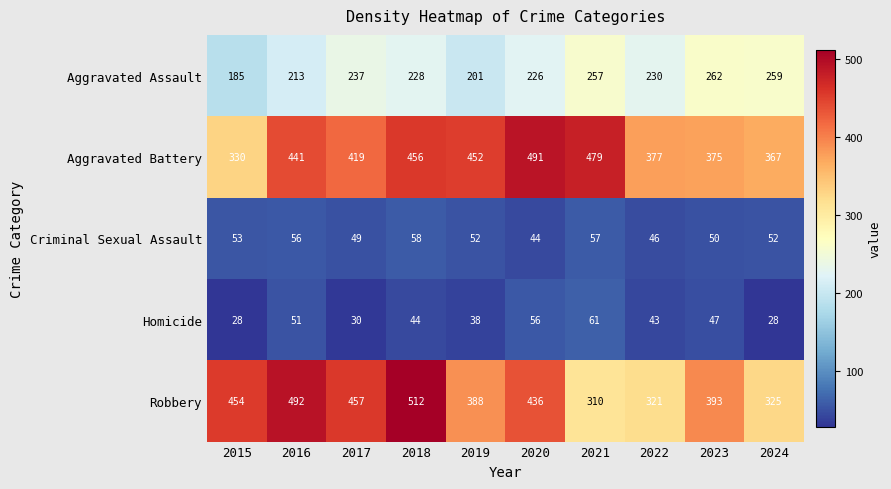

Is the value of Criminal Sexual Assault at 2015 greater than the value of Aggravated Assault at 2019?

No